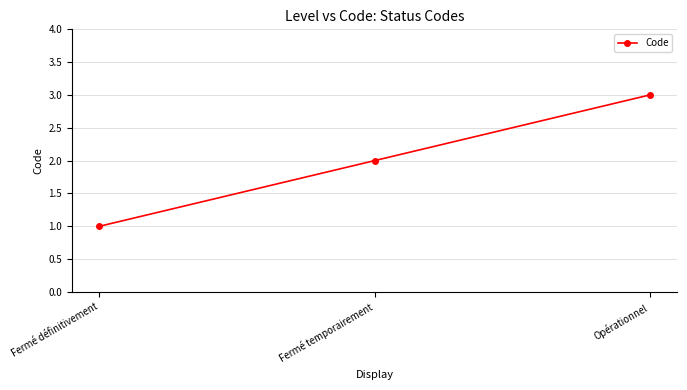

Rank the categories by value from lowest to highest.

Fermé définitivement, Fermé temporairement, Opérationnel